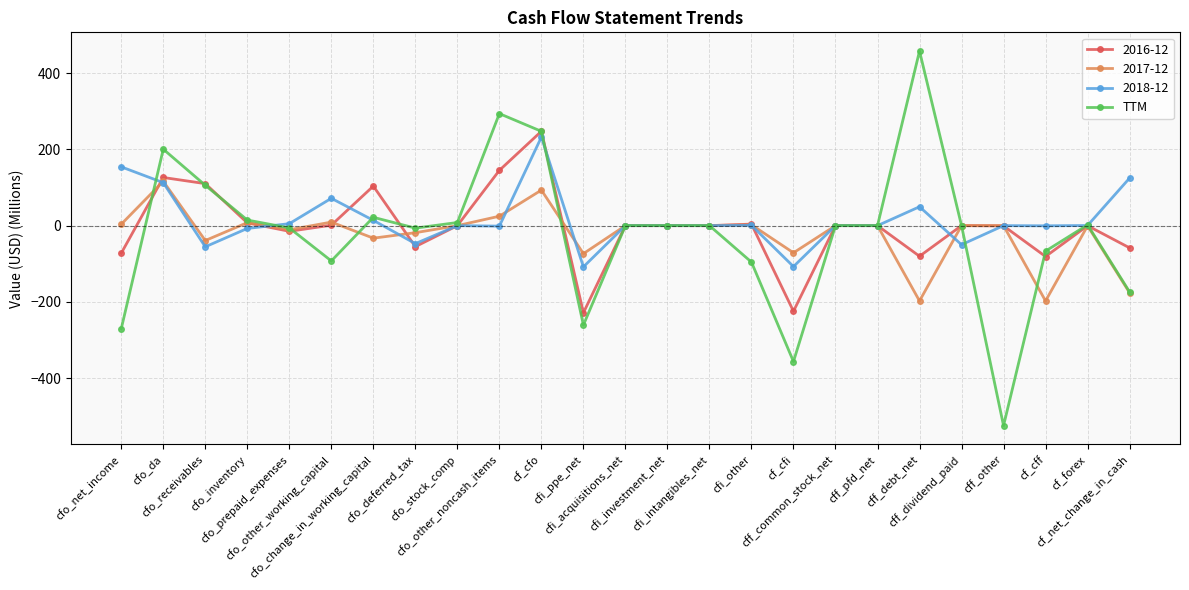

What is the minimum value shown in the chart?

-524.7